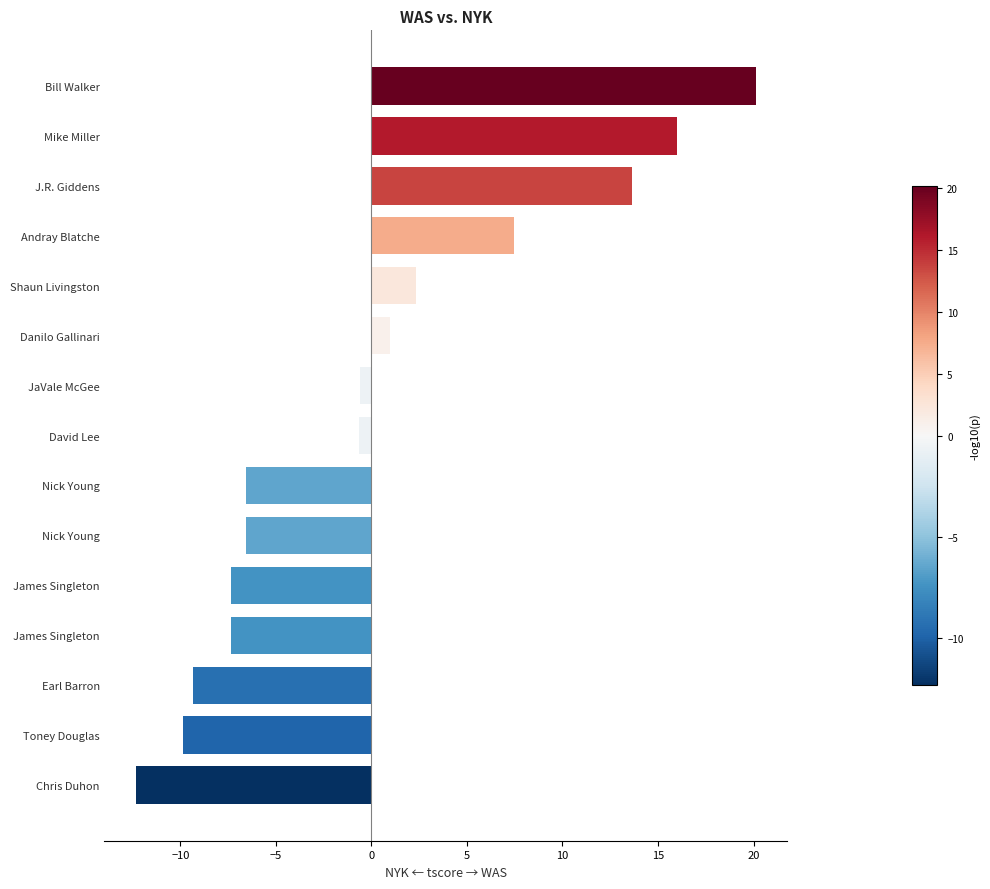

What is the maximum value shown in the chart?

20.2